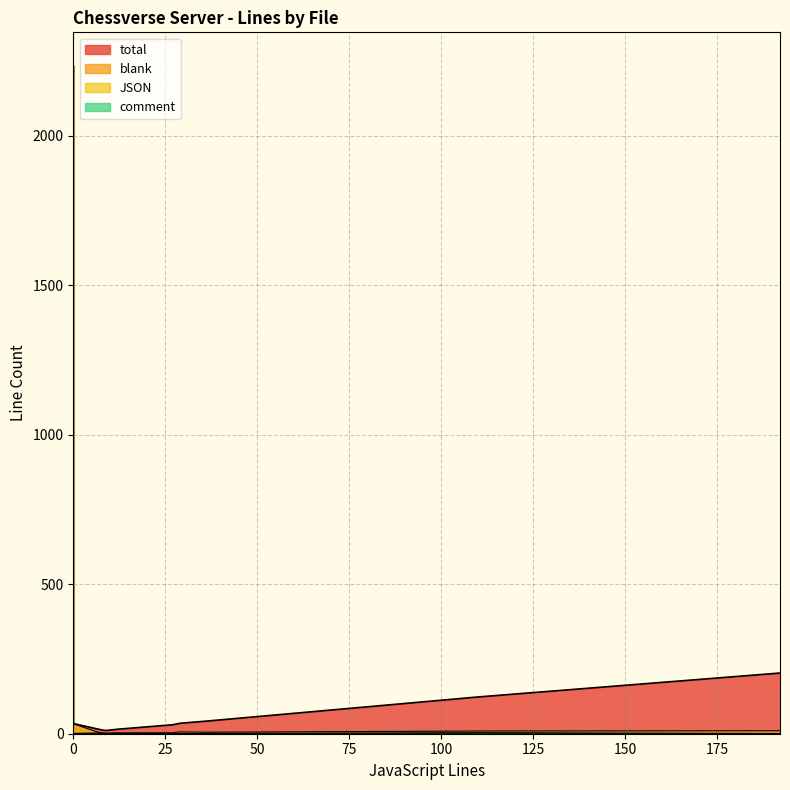

What is the label of the 4th point from the left?

24